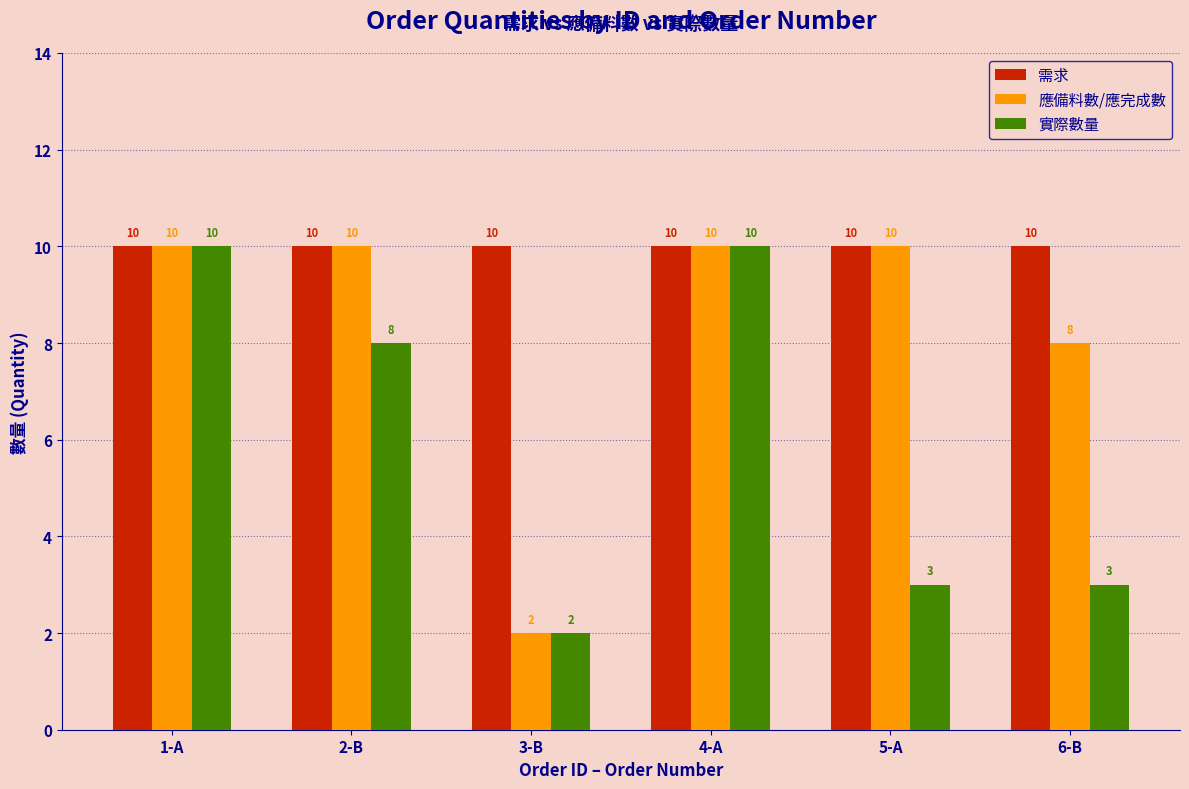

What is the label of the 5th bar from the left?

5-A